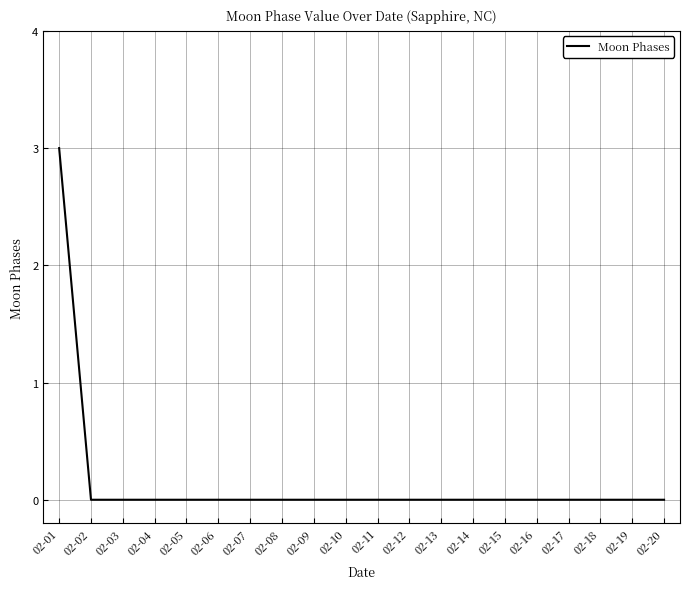

Does the chart have visible grid lines?

Yes